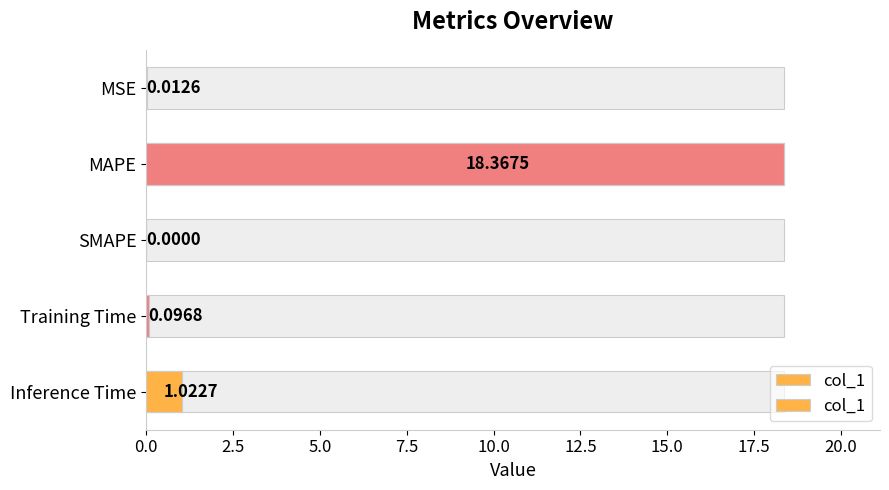

What is the sum of all values?

19.5